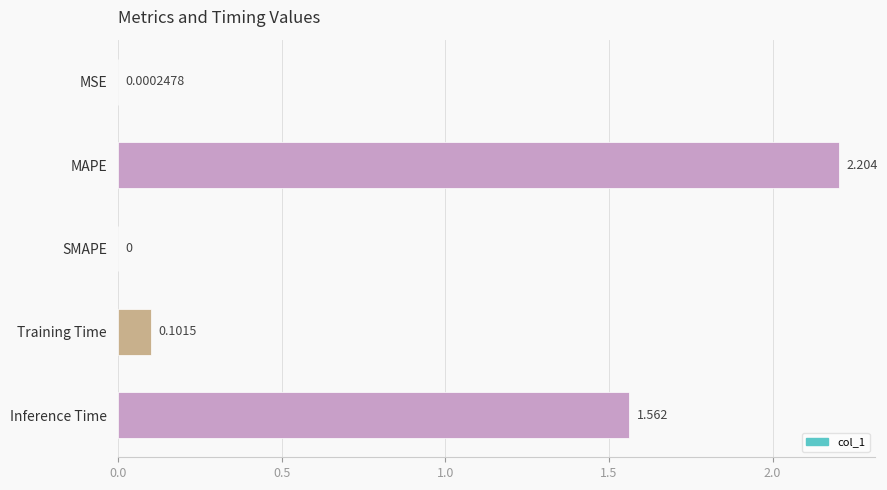

At which category does the chart reach its peak across all series?

MAPE